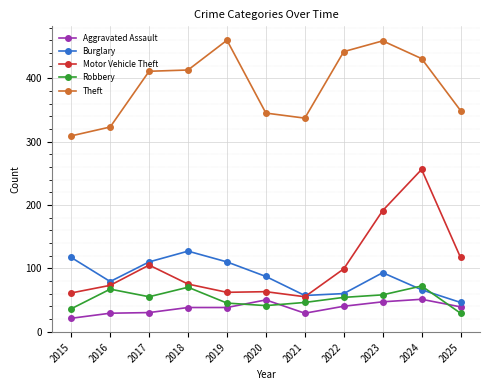

Between 2020 and 2024, which series saw the biggest shift?

Motor Vehicle Theft